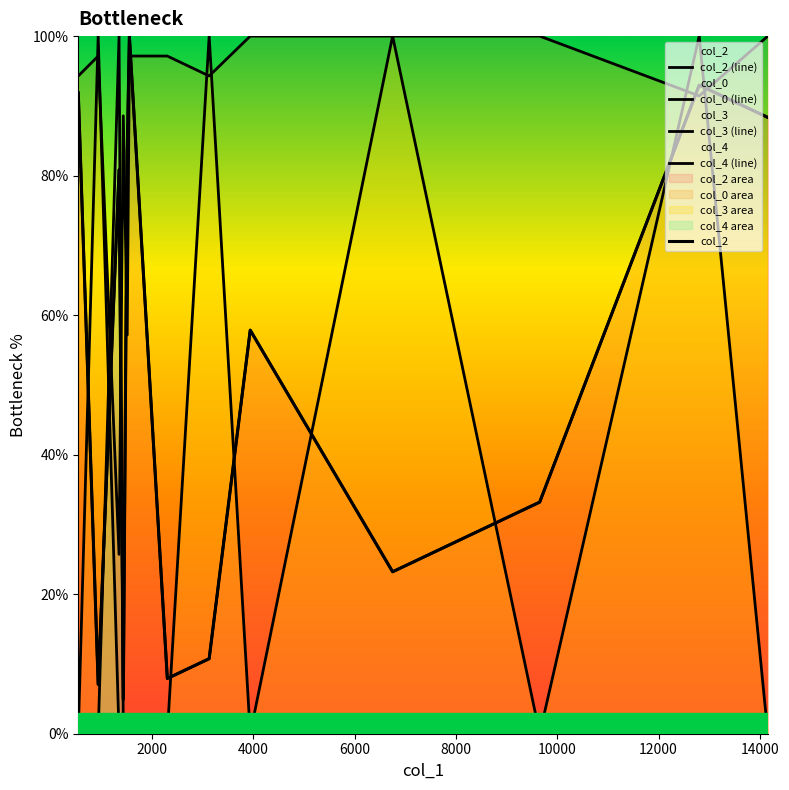

What is the sum of all col_4 (line) values?

100.0